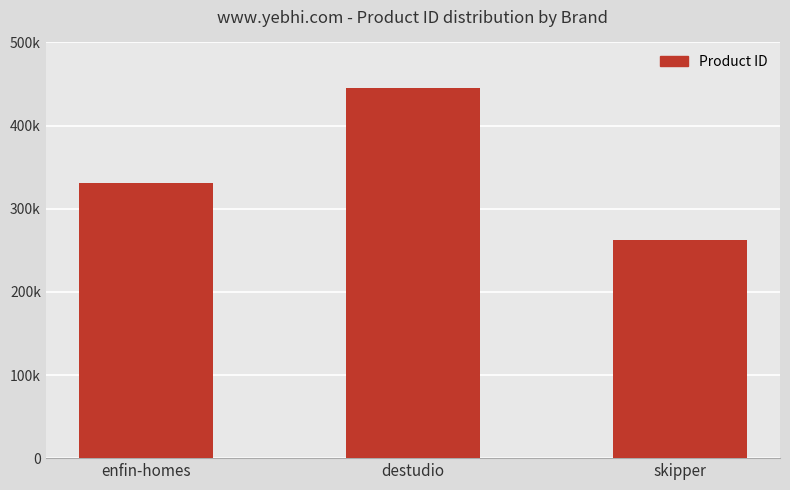

What is the value of the 2nd bar from the left?

445638